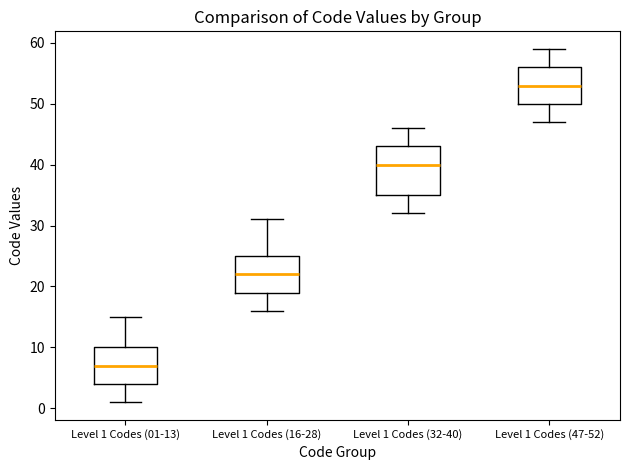

Which box's median line is the lowest?

Level 1 Codes (01-13)